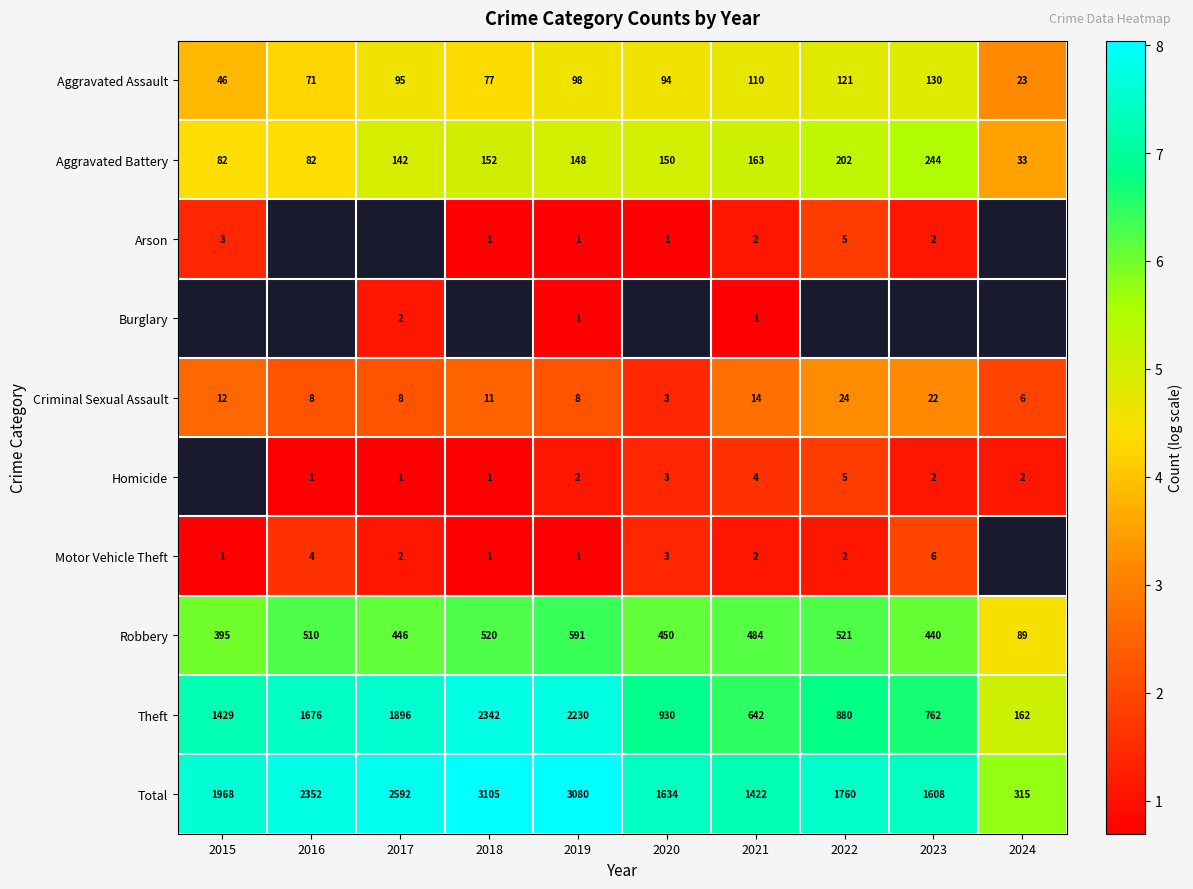

Is the value of Theft at 2015 greater than the value of Arson at 2019?

Yes